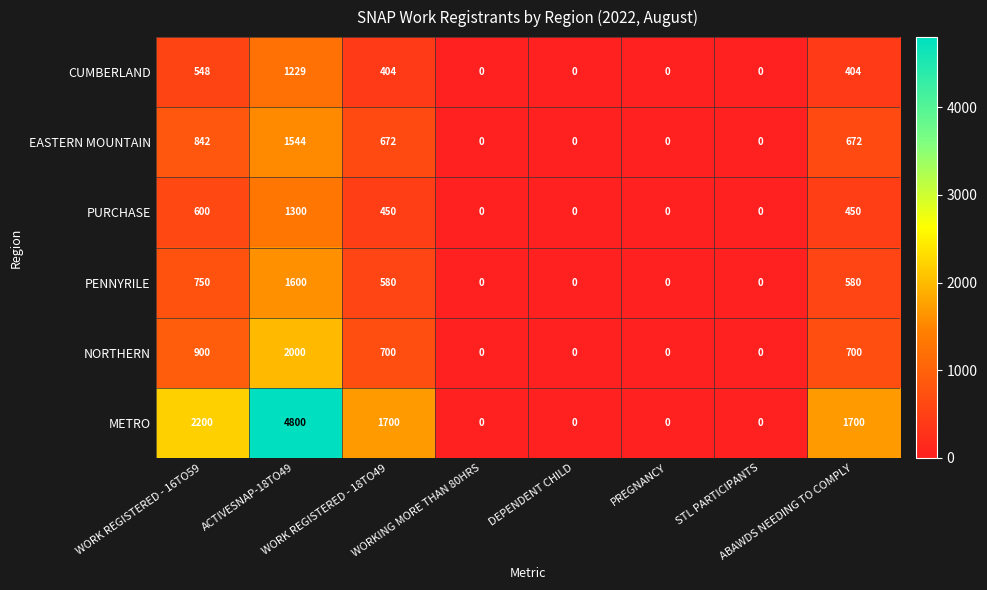

Which series changed the most between WORK REGISTERED - 16TO59 and ACTIVESNAP-18TO49?

METRO